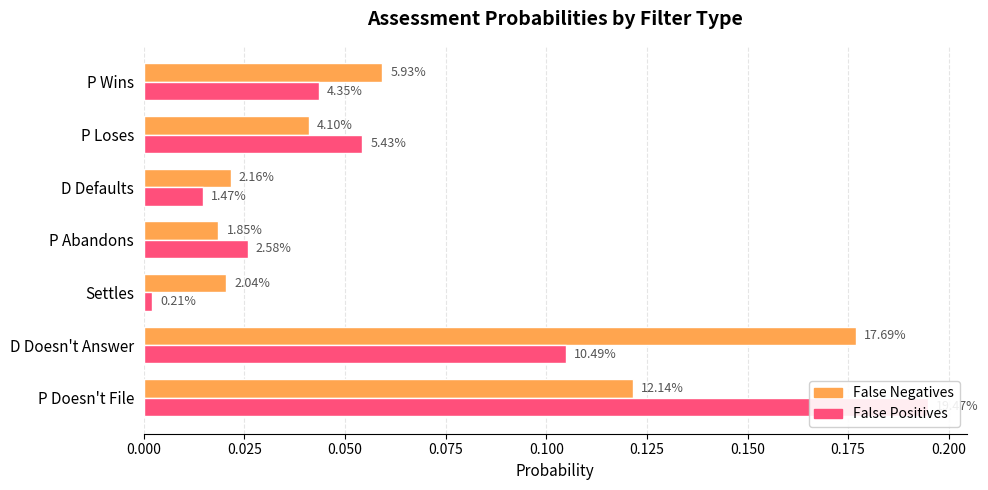

What is the difference between the second highest and second lowest values in the False Positives series?

0.1